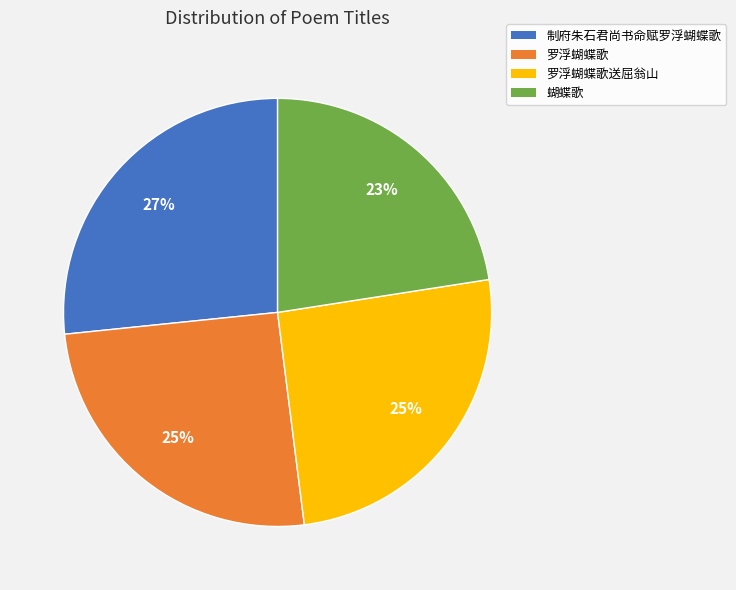

Do 罗浮蝴蝶歌 and 蝴蝶歌 together represent more than half of the pie?

No